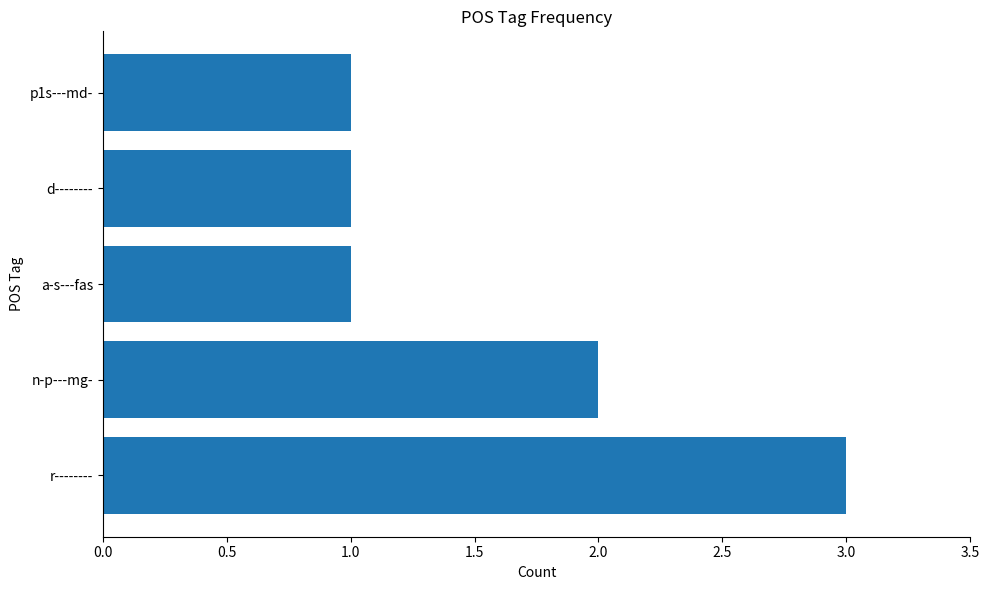

What is the difference between the maximum and minimum values?

2